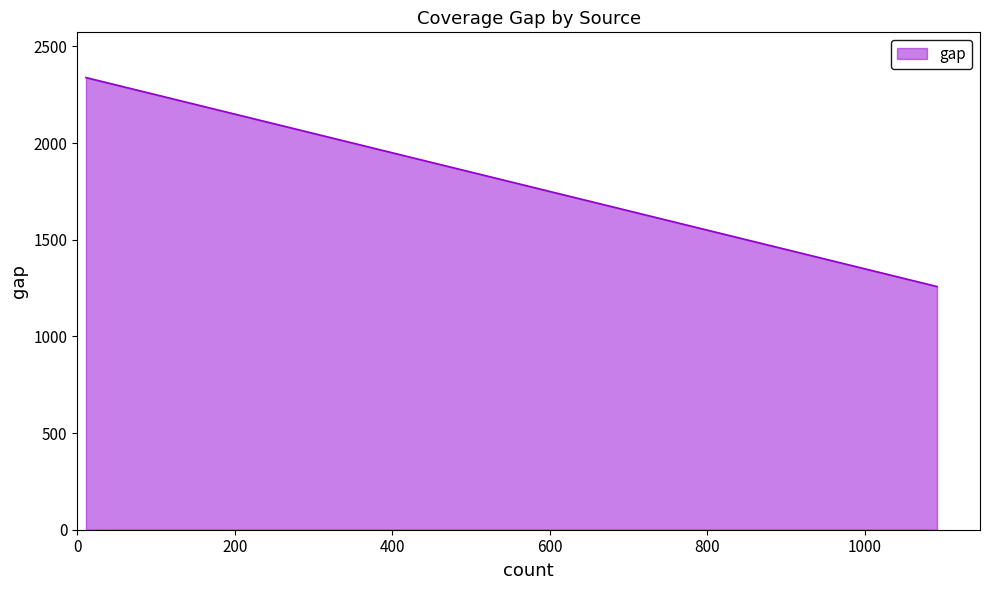

True or false: there are more than 2 points higher than both neighbors.

False